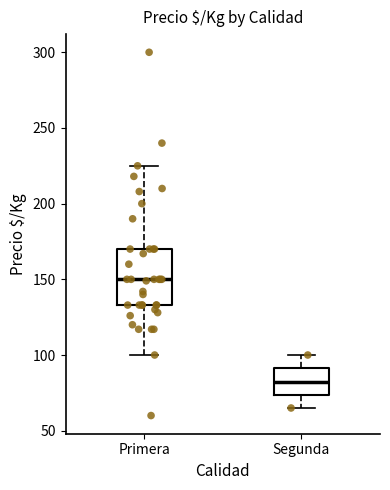

Reading left to right, transcribe this box plot: for each box, give where its median line is, the range the box spans, and where its two whiskers end, as read against the y-axis. The values are not printed on the chart, so give them approximately, as read against the axis.

Primera: median 150, box 135 to 170, whiskers 100 to 225
Segunda: median 85, box 75 to 90, whiskers 65 to 100